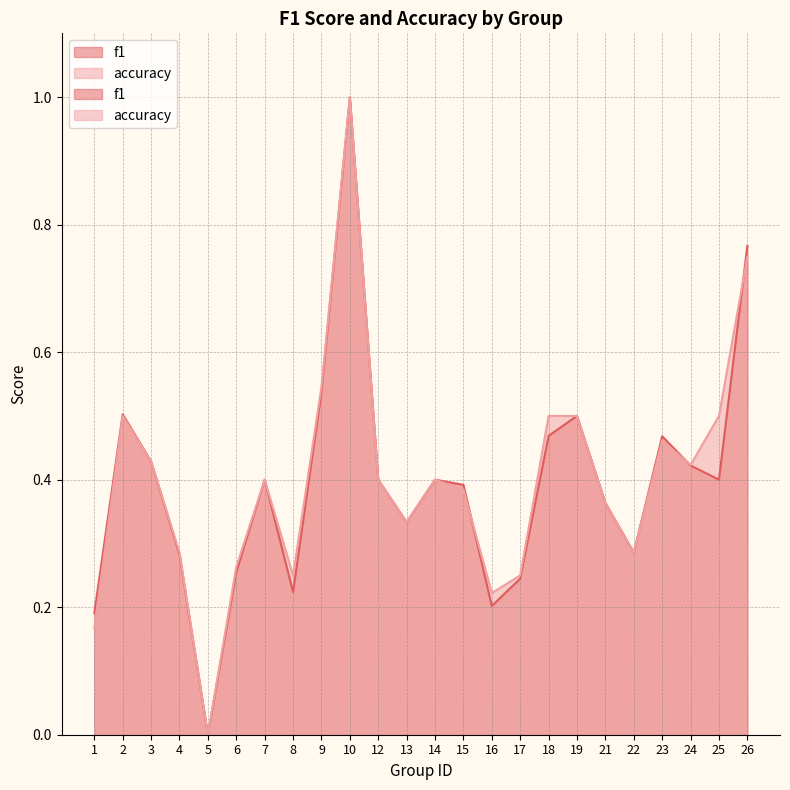

Which series has the widest spread of values?

f1